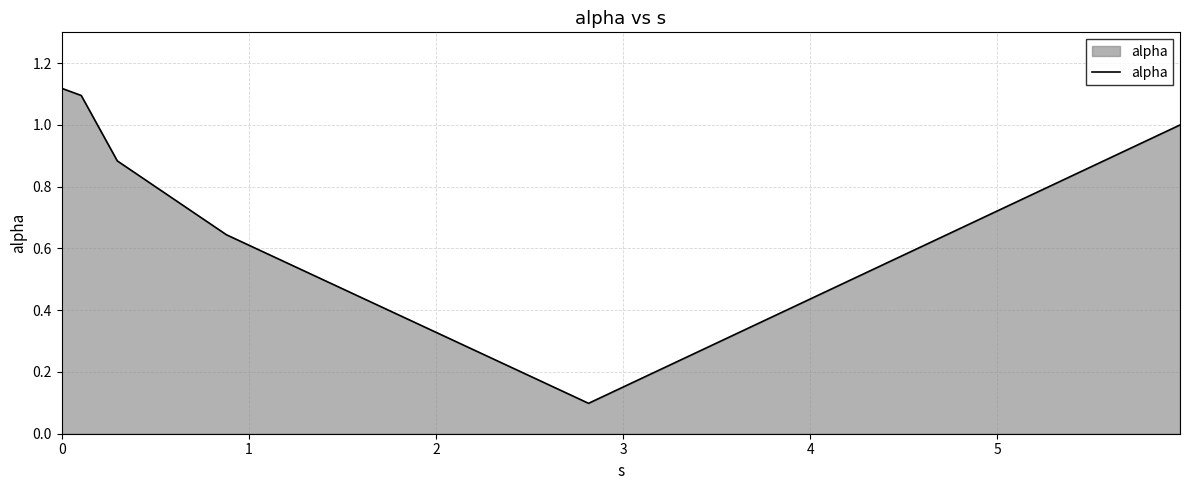

What is the difference between the second highest and second lowest values?

0.5